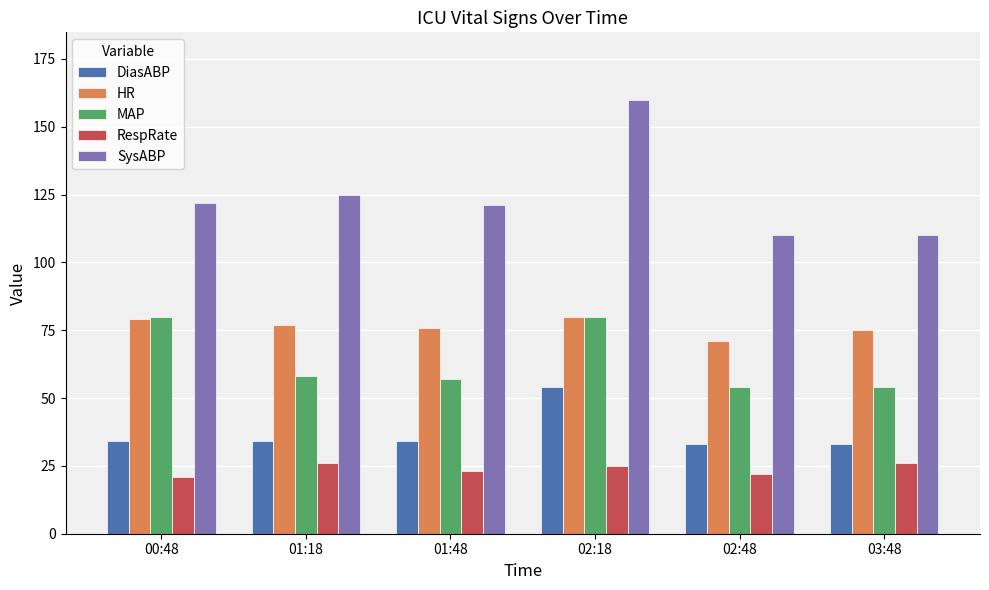

Reading left to right, what are all the values shown in this chart?

DiasABP: 00:48=34	01:18=34	01:48=34	02:18=54	02:48=33	03:48=33
HR: 00:48=79	01:18=77	01:48=76	02:18=80	02:48=71	03:48=75
MAP: 00:48=80	01:18=58	01:48=57	02:18=80	02:48=54	03:48=54
RespRate: 00:48=21	01:18=26	01:48=23	02:18=25	02:48=22	03:48=26
SysABP: 00:48=122	01:18=125	01:48=121	02:18=160	02:48=110	03:48=110